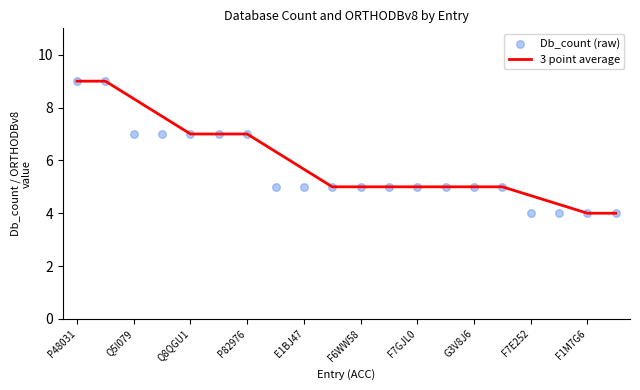

Which series has the largest total across all categories?

3 point average